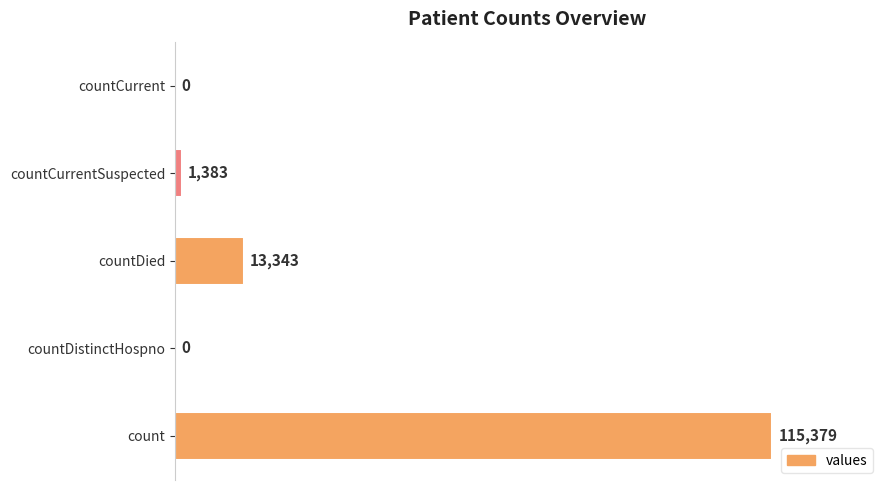

What is the sum of the values at countCurrentSuspected and countCurrent?

1383